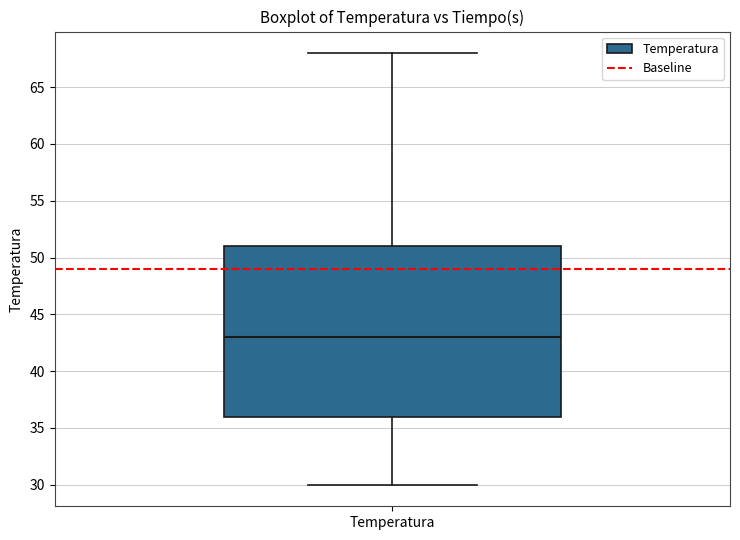

Where does the upper whisker of the box for Temperatura end on the y-axis? The values are not printed on the chart, so give them approximately, as read against the axis.

68